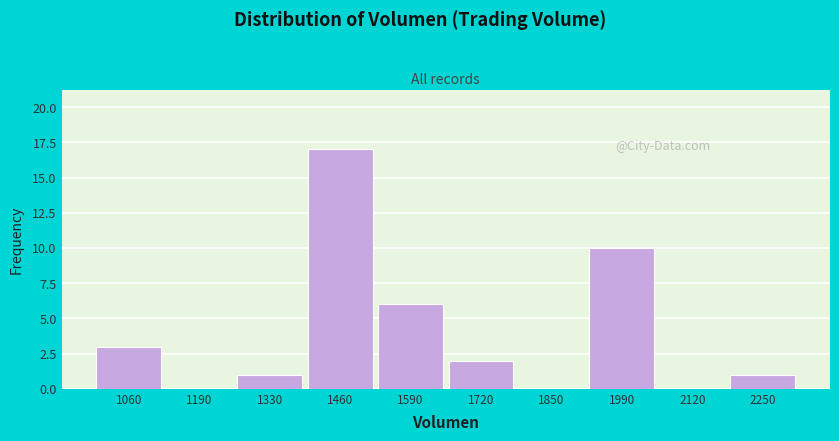

Reading left to right, what are all the values shown in this chart?

1060=3	1190=0	1330=1	1460=17	1590=6	1720=2	1850=0	1990=10	2120=0	2250=1